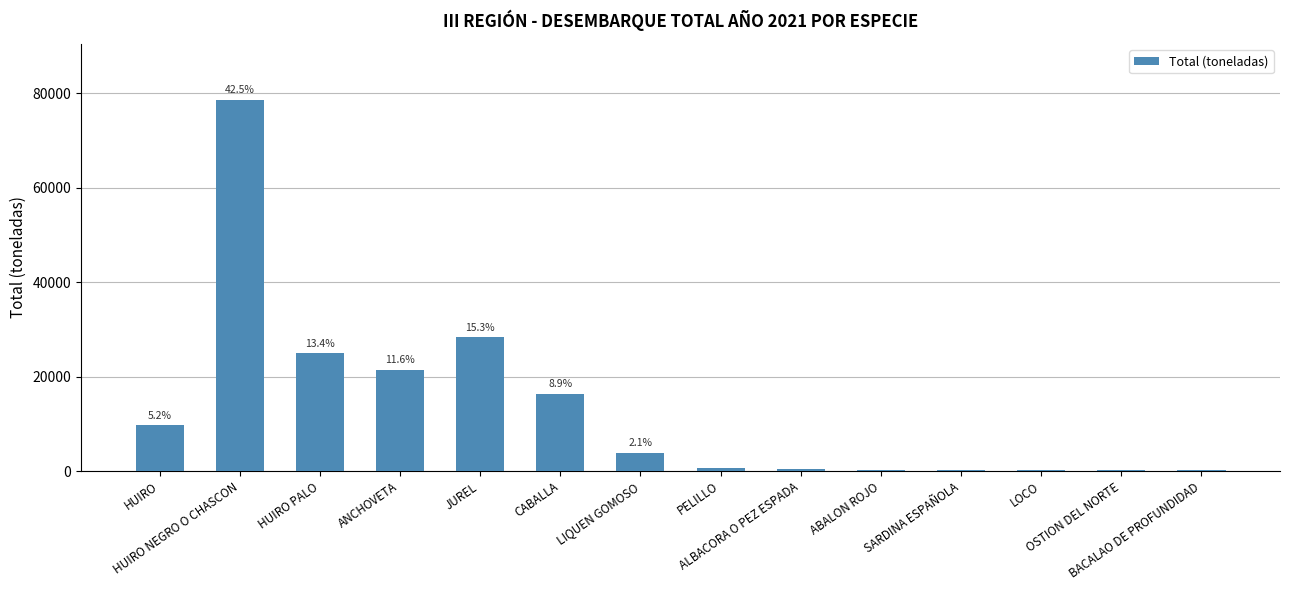

Where is the data nearest to the value 39395?

JUREL